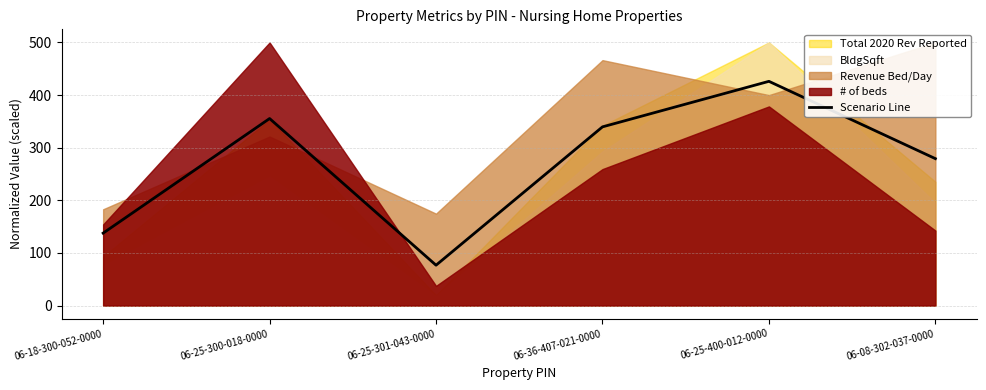

Rank the categories by value from lowest to highest.

06-25-301-043-0000, 06-18-300-052-0000, 06-08-302-037-0000, 06-36-407-021-0000, 06-25-300-018-0000, 06-25-400-012-0000